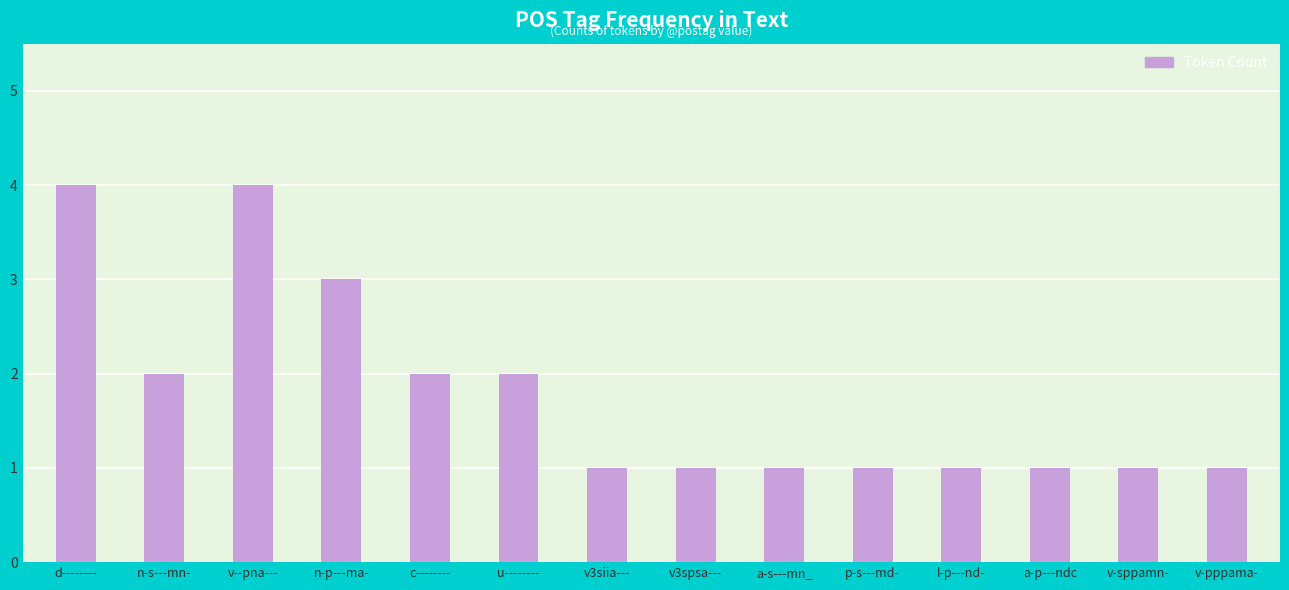

What is the label of the 1st bar from the left?

d--------